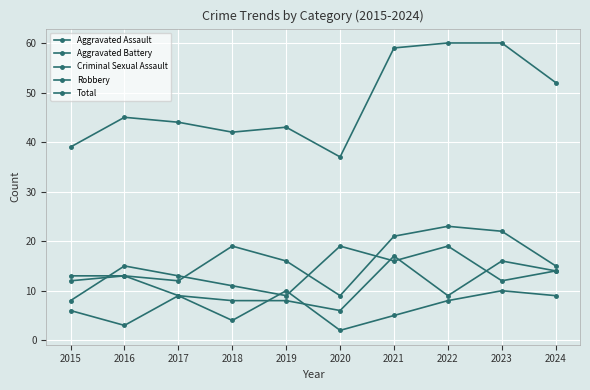

Which series changed the most between 2022 and 2024?

Aggravated Assault